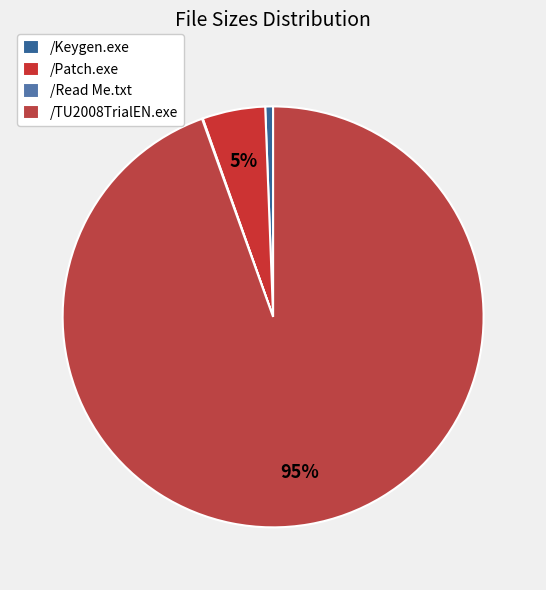

Do /Read Me.txt and /Keygen.exe together represent more than half of the pie?

No